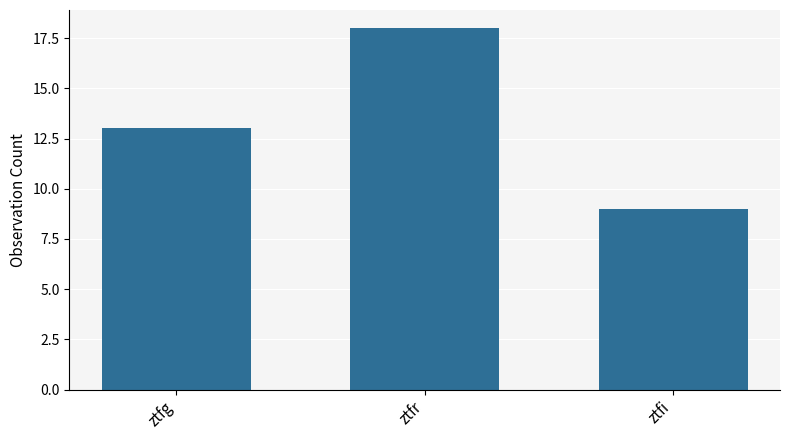

At which label is the value closest to 13?

ztfg